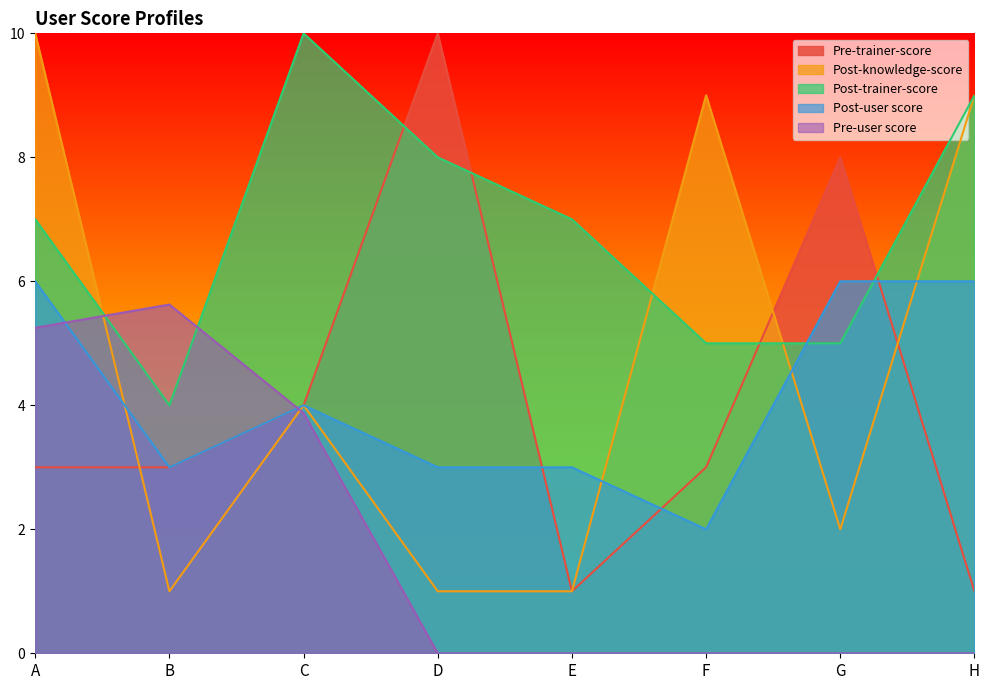

What is the value of the Post-knowledge-score point at the 1st from the left?

10.0